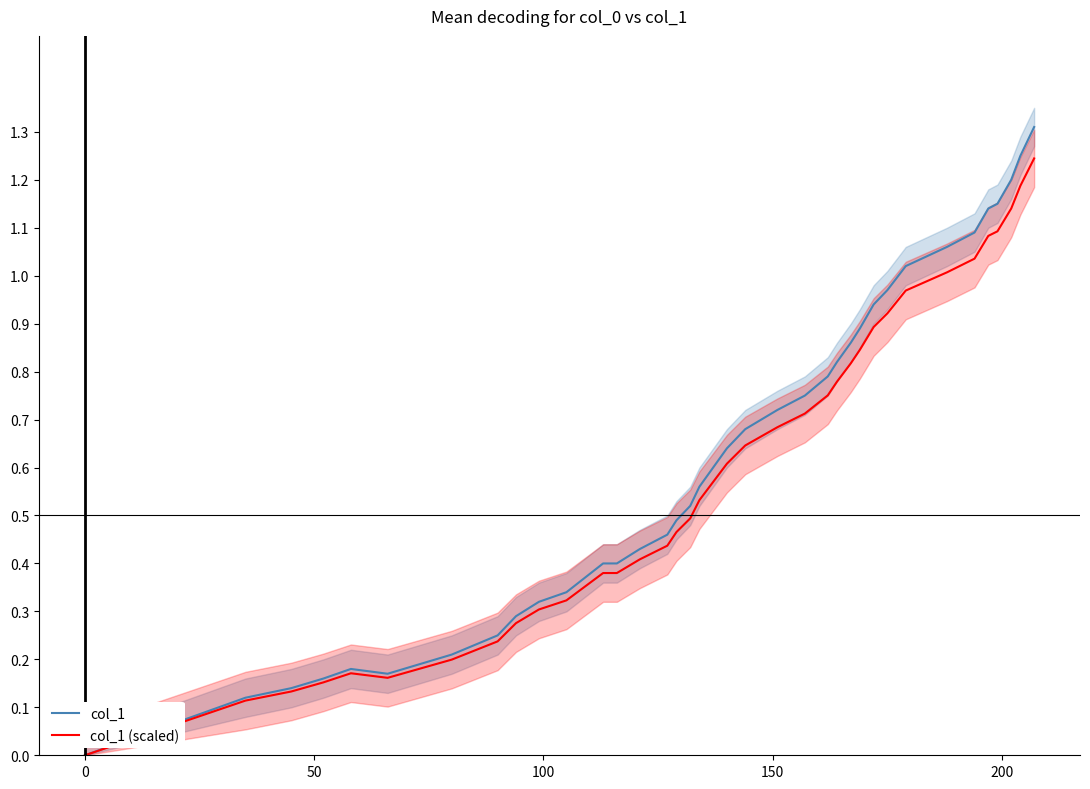

Which series has the largest total across all categories?

col_1